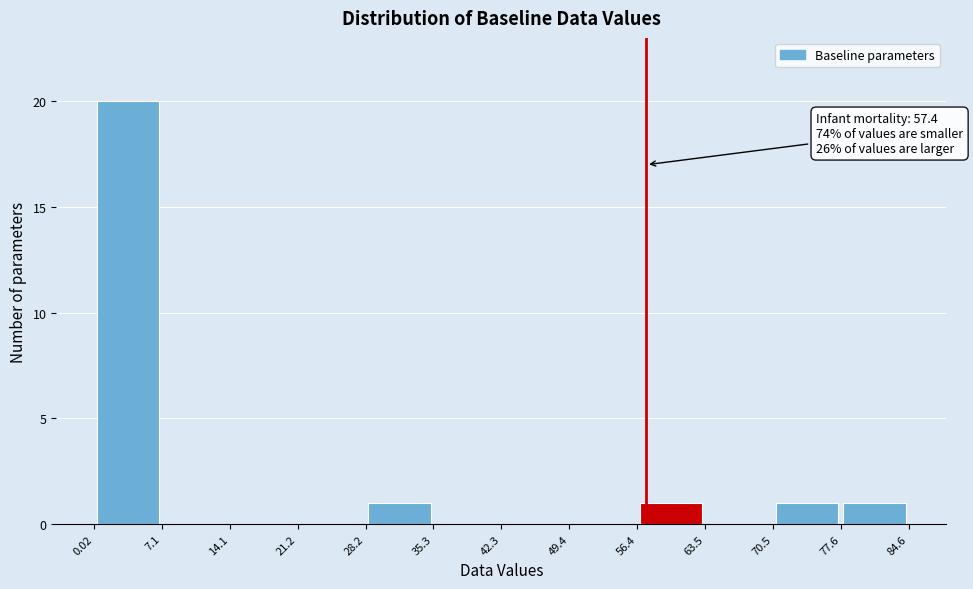

Over which range of the x-axis is the bar tallest?

0.02 to 7.1